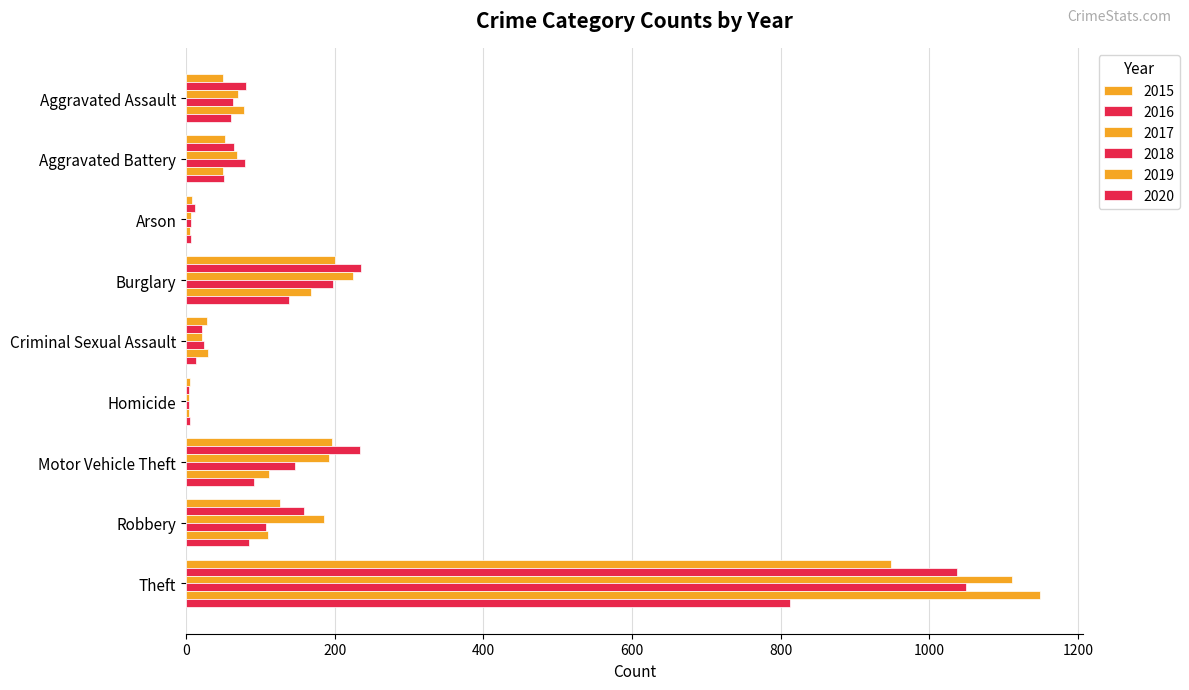

Reading left to right, what are all the values shown in this chart?

2015: 49	53	8	200	28	5	196	127	949
2016: 81	64	12	236	22	4	234	159	1037
2017: 70	69	7	225	21	4	192	185	1111
2018: 63	79	7	197	24	4	146	107	1050
2019: 78	49	5	168	29	4	112	110	1149
2020: 60	51	7	138	13	5	91	84	812